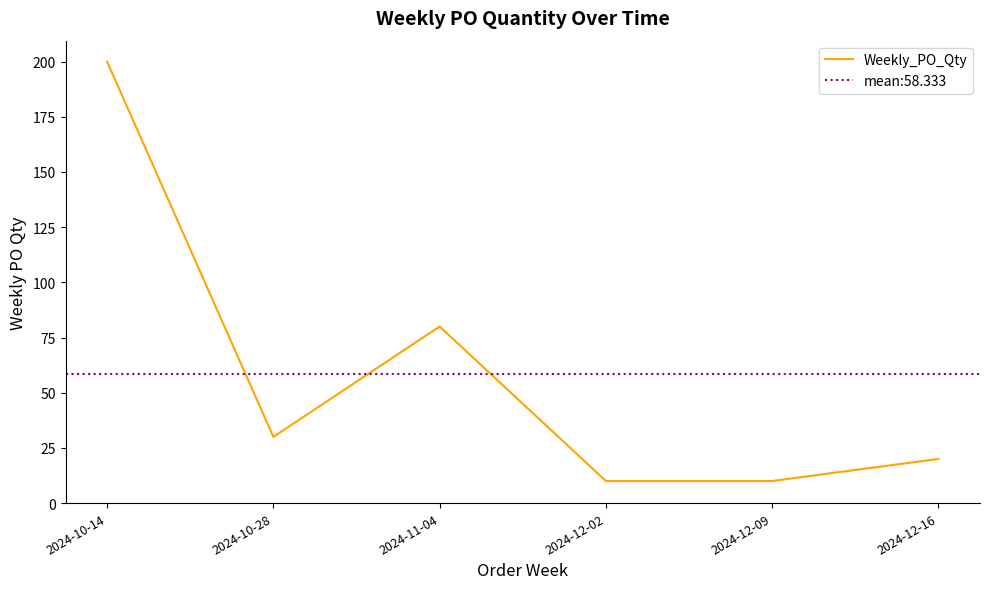

Rank the categories by value from highest to lowest.

2024-10-14, 2024-11-04, 2024-10-28, 2024-12-16, 2024-12-02, 2024-12-09